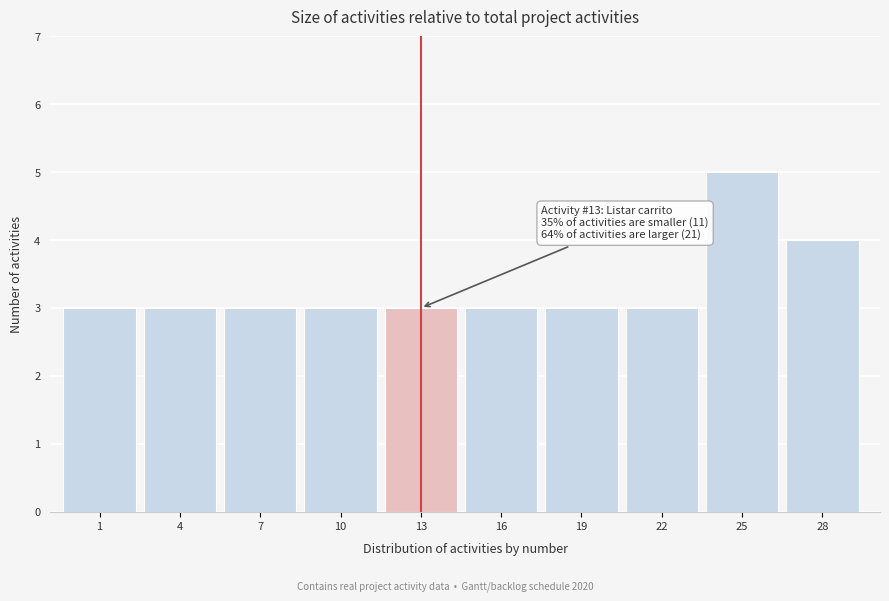

Reading left to right, list all the values displayed in this chart.

1=3	4=3	7=3	10=3	13=3	16=3	19=3	22=3	25=5	28=4